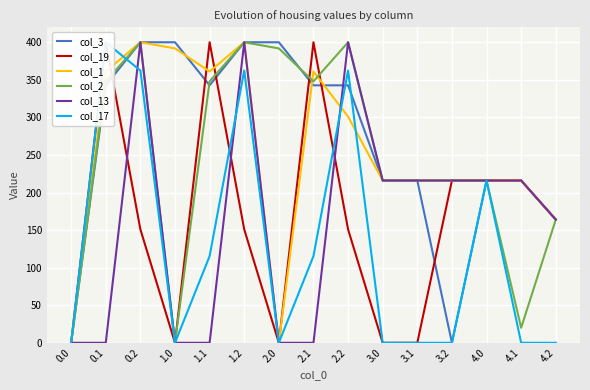

True or false: col_17 has a value of 216.0 at 4.0.

True